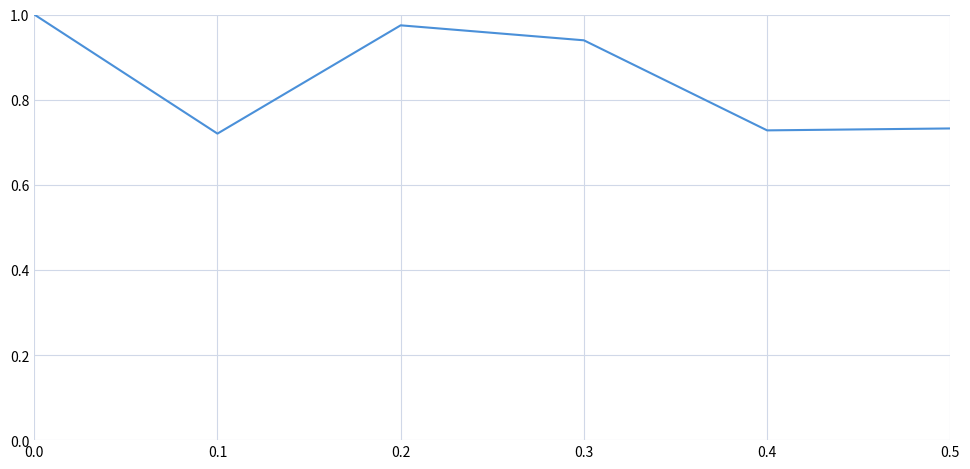

What is the sum of all values?

5.1